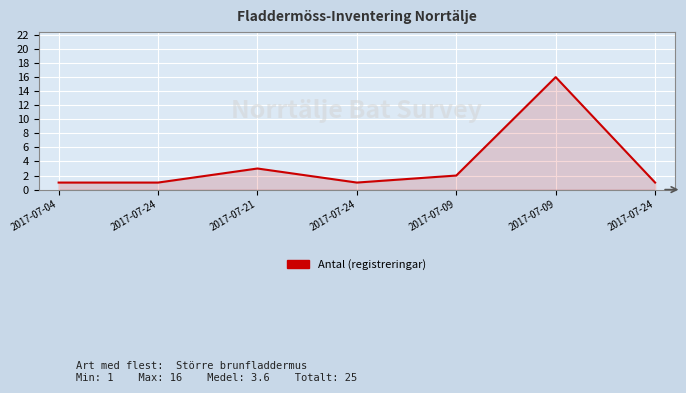

What is the label of the 5th point from the right?

2017-07-21